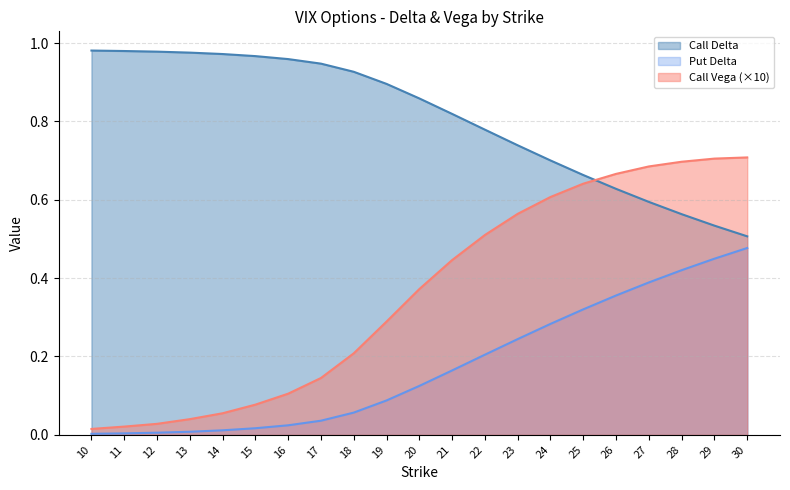

Rank the series at 21 from lowest to highest value.

Put Delta, Call Vega (×10), Call Delta